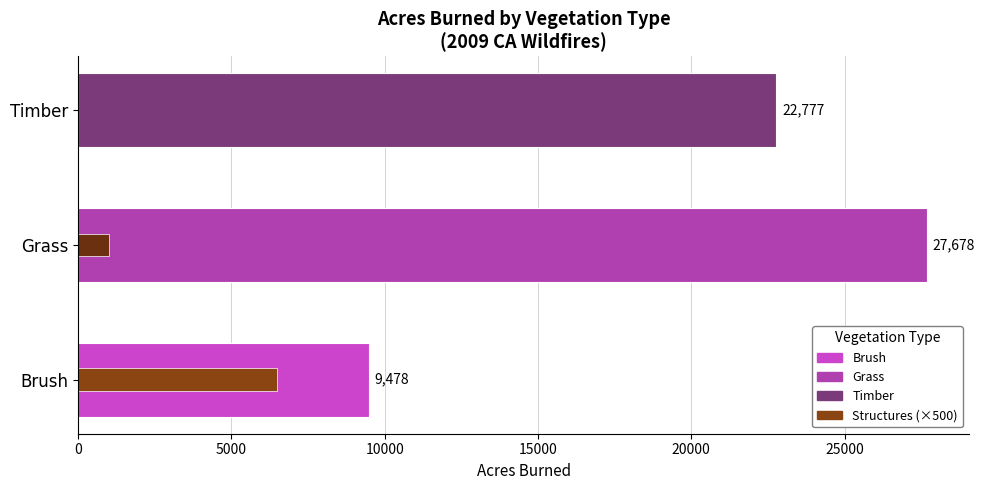

Reading right to left, what are all the values shown in this chart?

Acres Burned: 22777	27678	9478
Structures (×500): 0	1000	6500